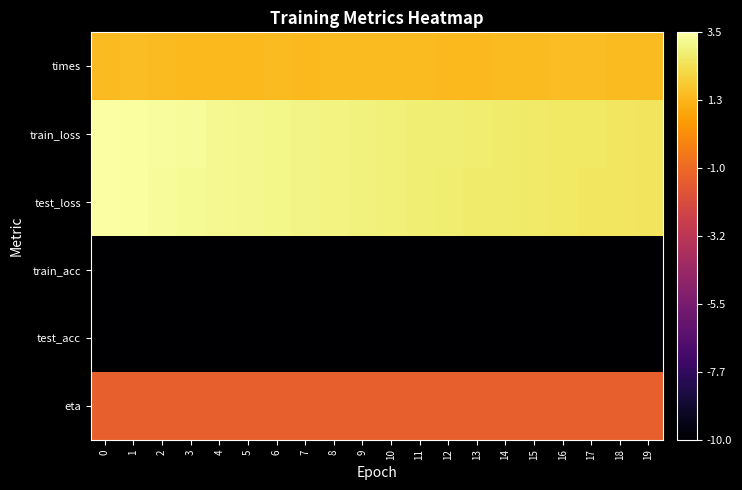

What is the maximum value shown in the chart?

3.5